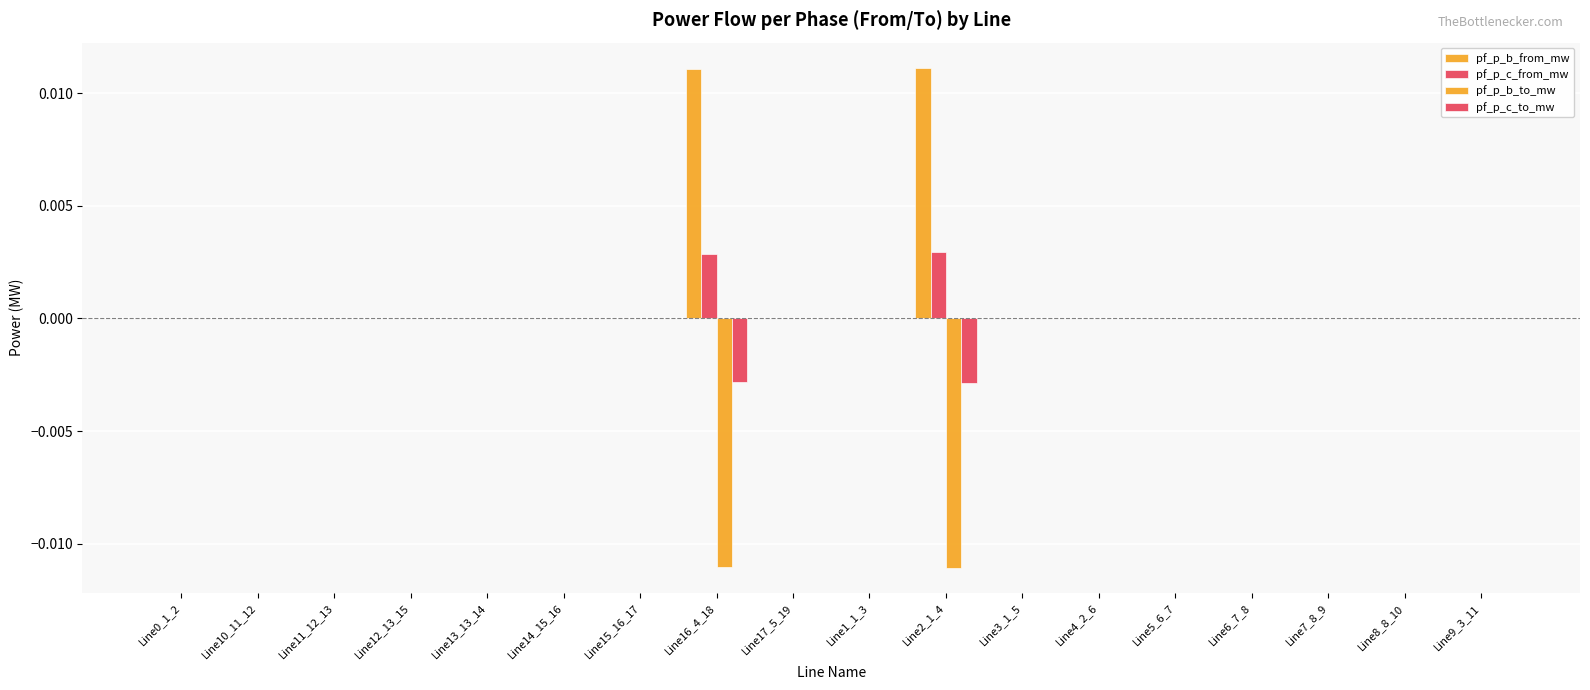

List the labels in order of pf_p_b_from_mw value, largest first.

Line2_1_4, Line16_4_18, Line13_13_14, Line17_5_19, Line7_8_9, Line8_8_10, Line15_16_17, Line3_1_5, Line14_15_16, Line6_7_8, Line12_13_15, Line5_6_7, Line11_12_13, Line4_2_6, Line10_11_12, Line0_1_2, Line9_3_11, Line1_1_3